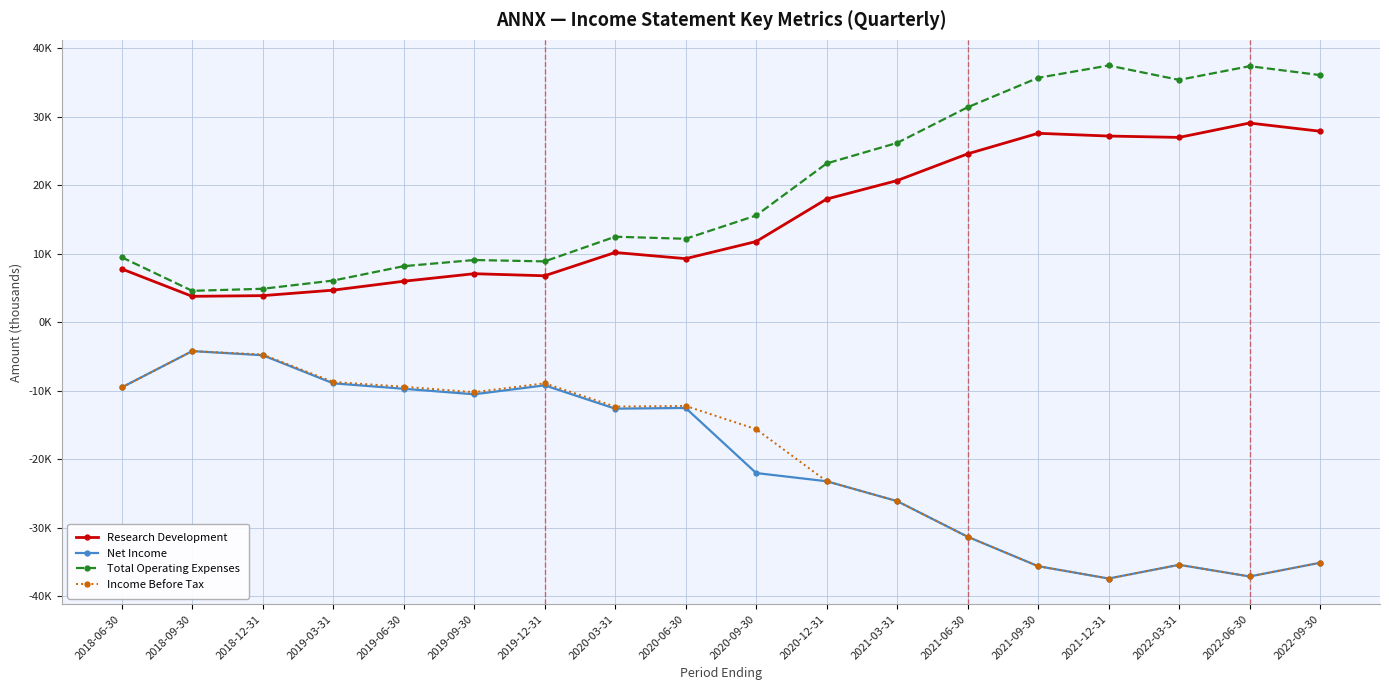

Is this an area chart (filled region under the line)?

No